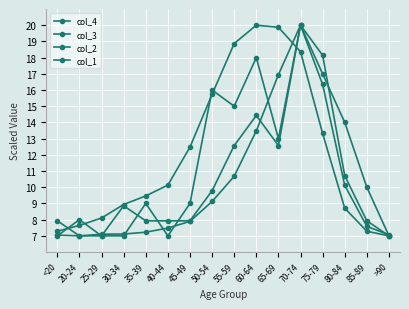

How many lines are shown in the chart?

4